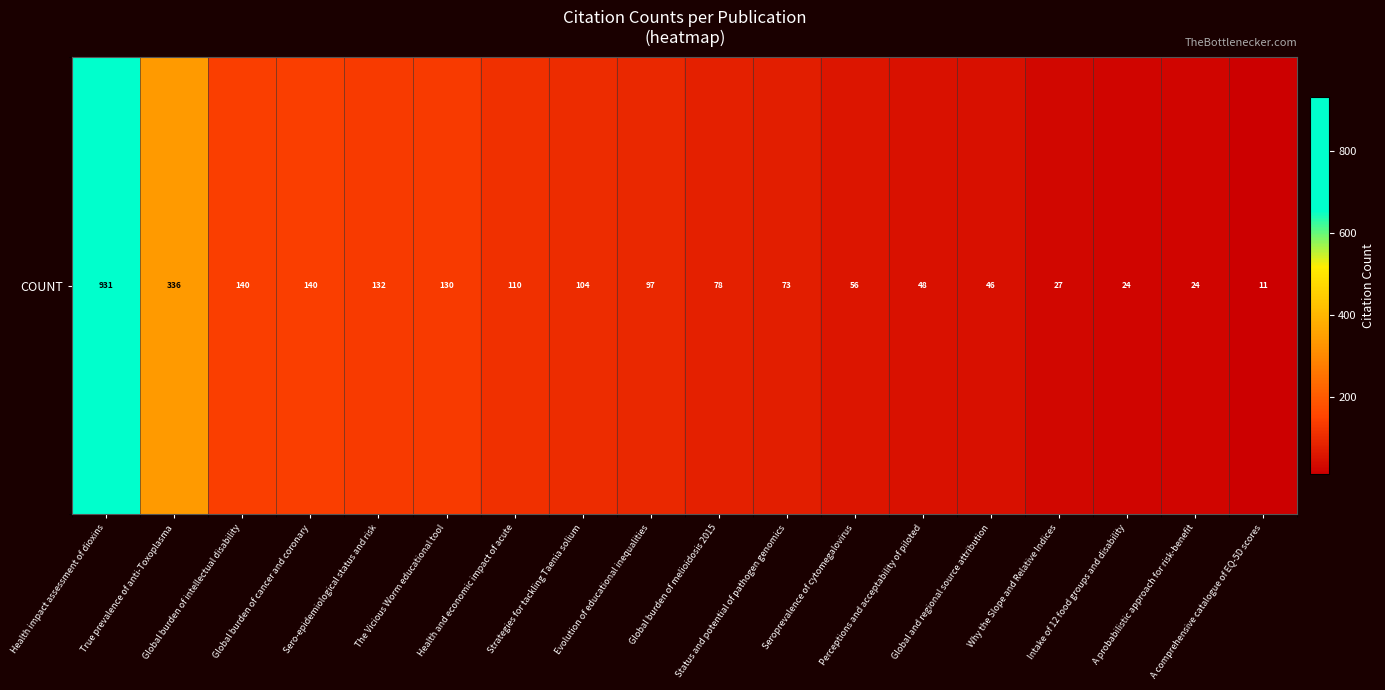

Is it true that the value at Global and regional source attribution is 46?

True